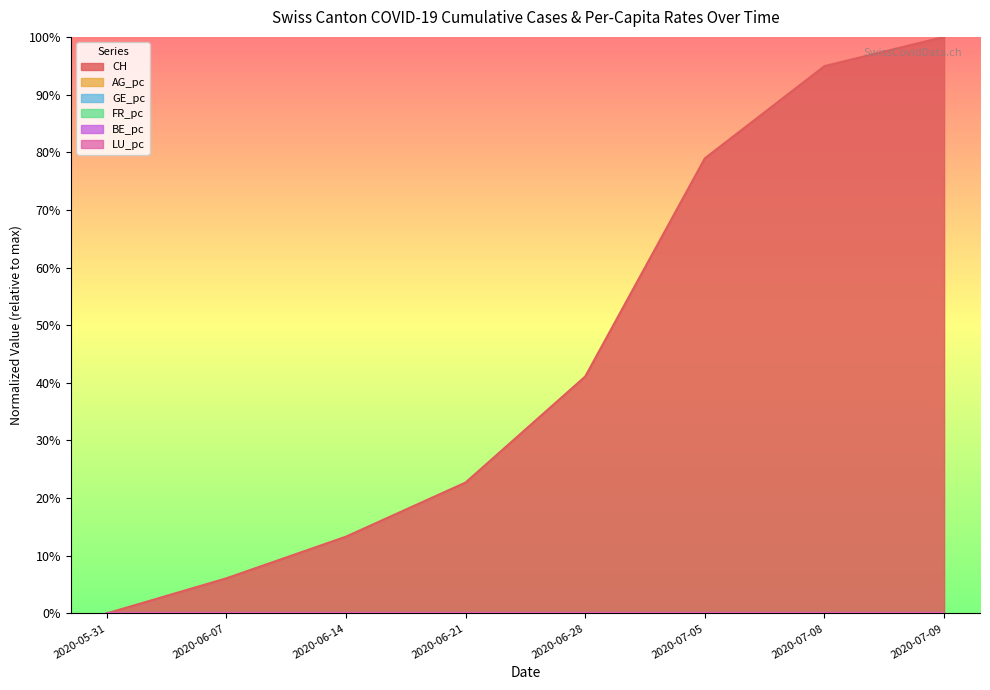

How many series are shown in this chart?

6